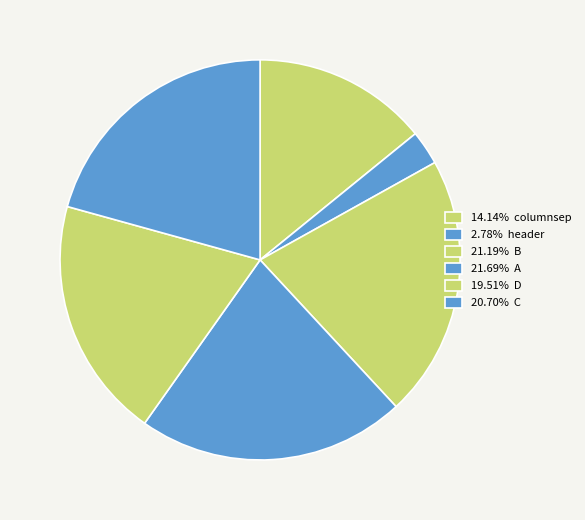

How many segments does this pie chart have?

6